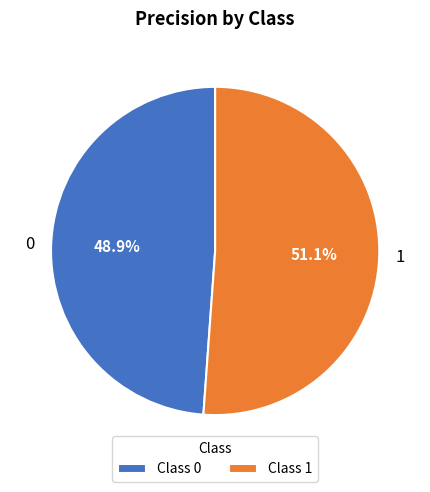

What is the total percentage of 0 and 1?

100.0%